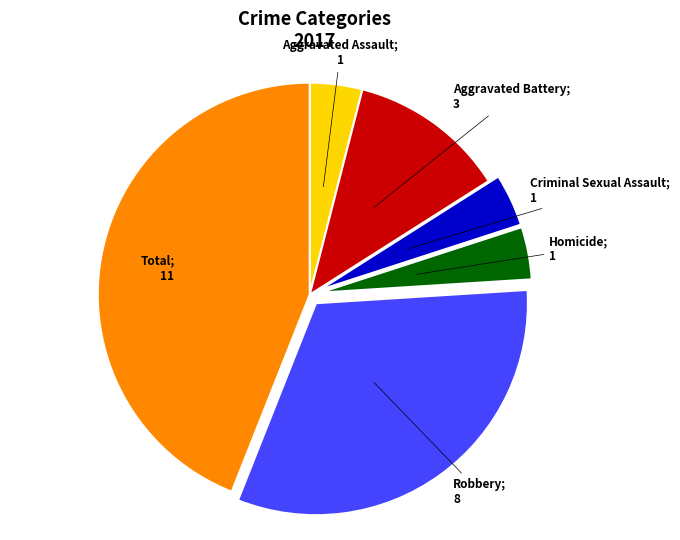

Does any single category account for the majority?

No